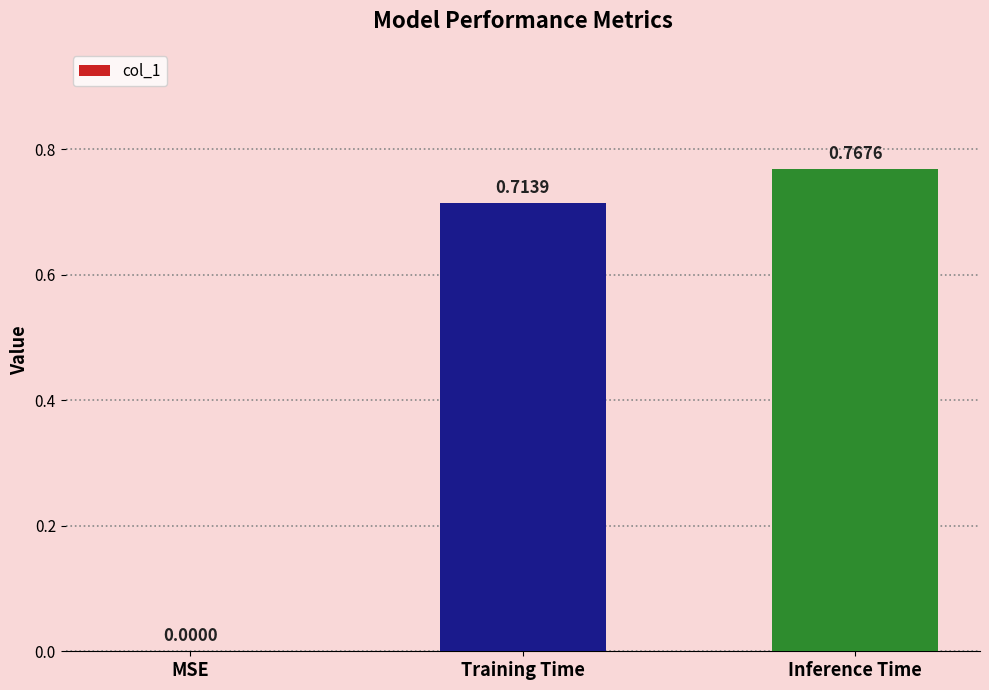

Which category has the highest value across all series?

Inference Time